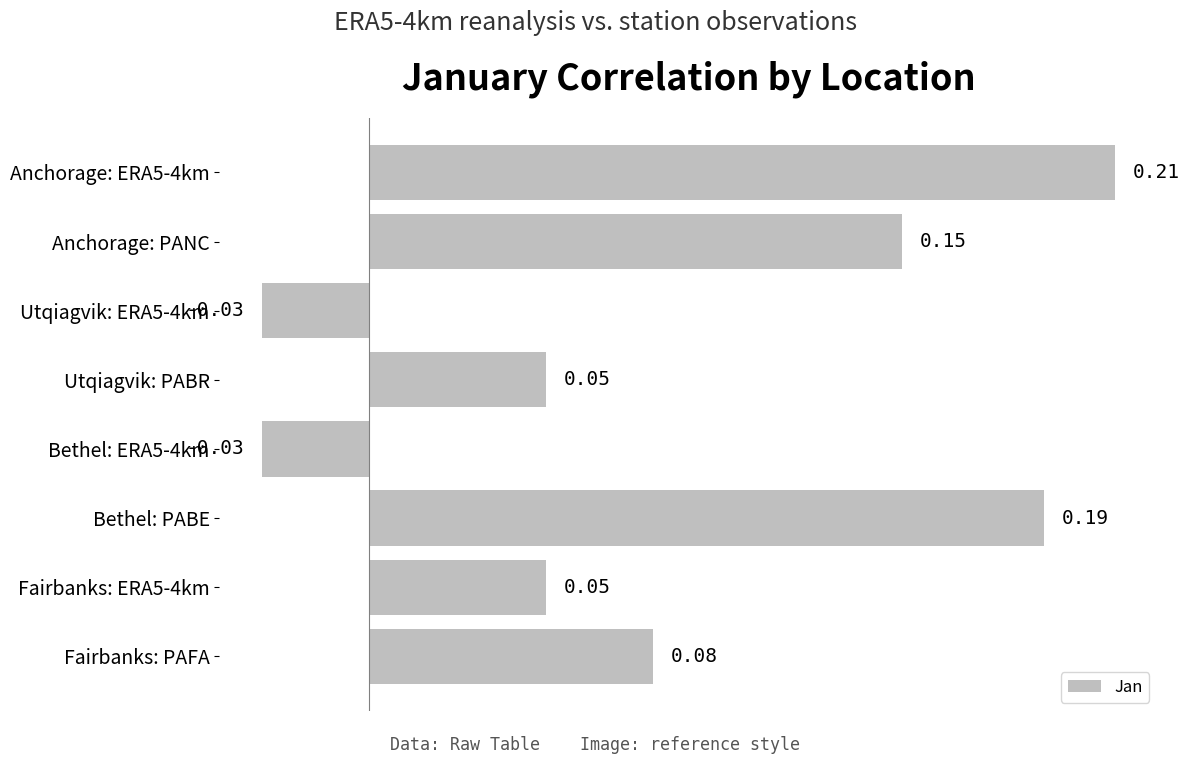

How many values are below zero?

2